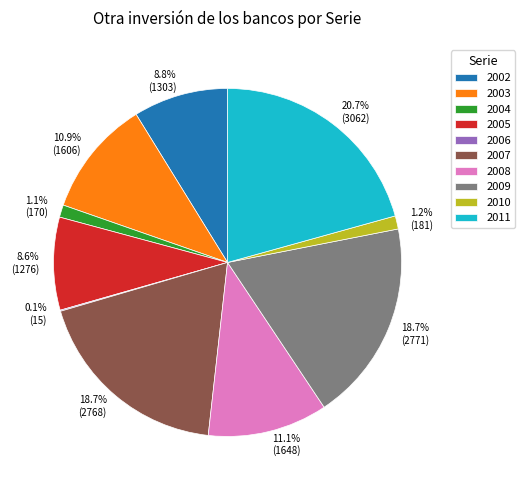

Is there a majority slice in this chart?

No